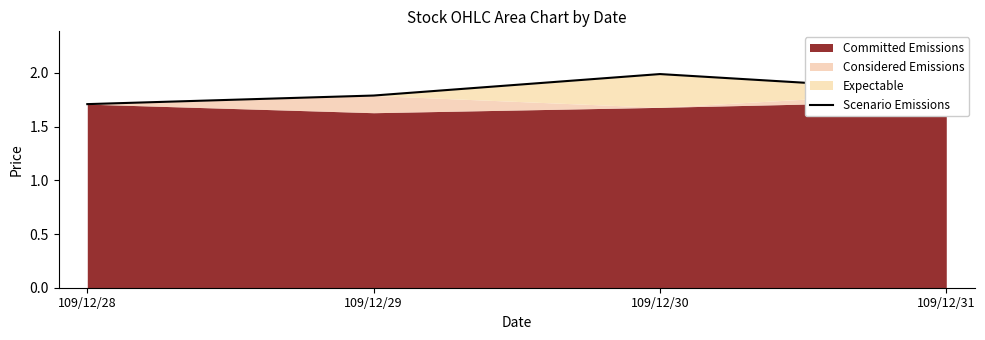

Where is the first local maximum?

109/12/30